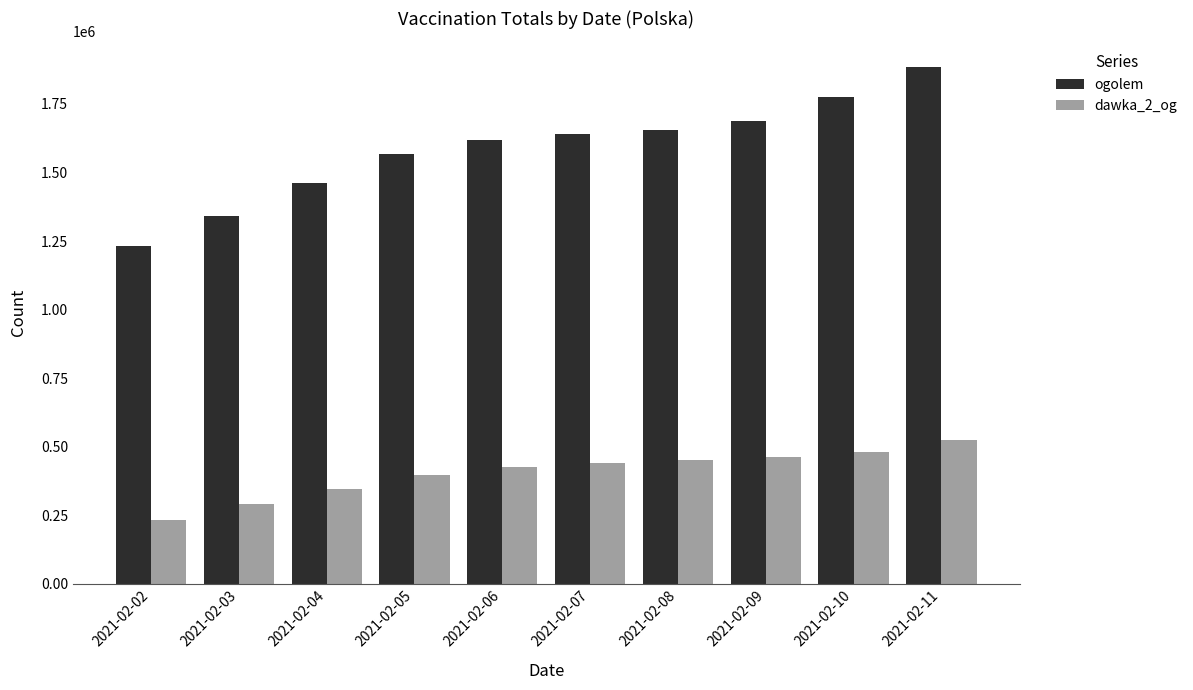

How many data points does each series have?

10